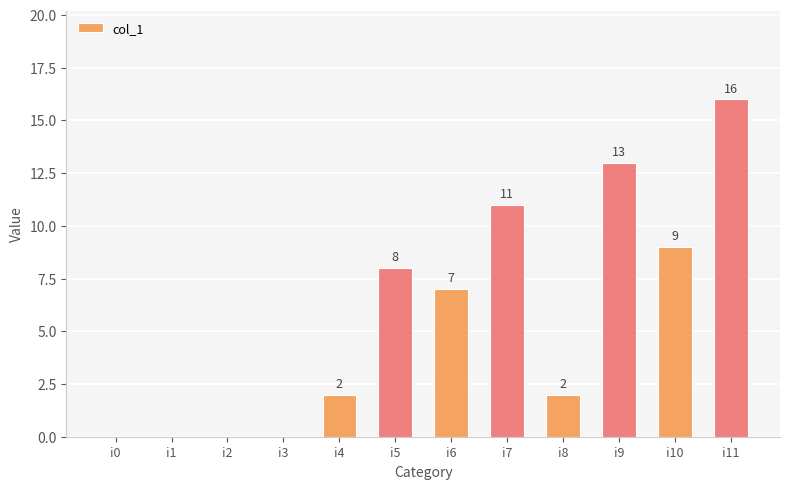

What is the change in value from i1 to i9?

+13